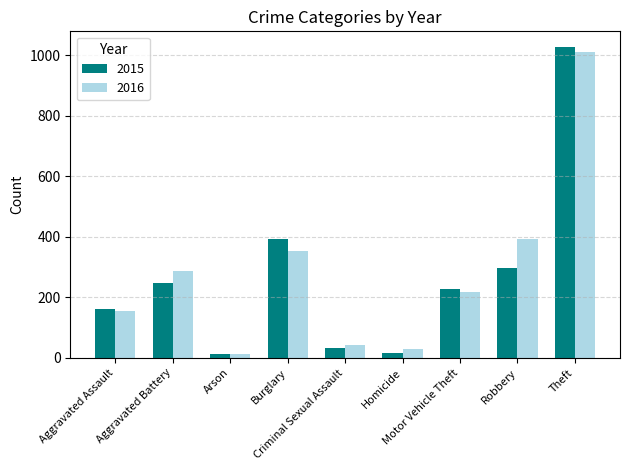

Which category has the highest value in the 2015 series?

Theft